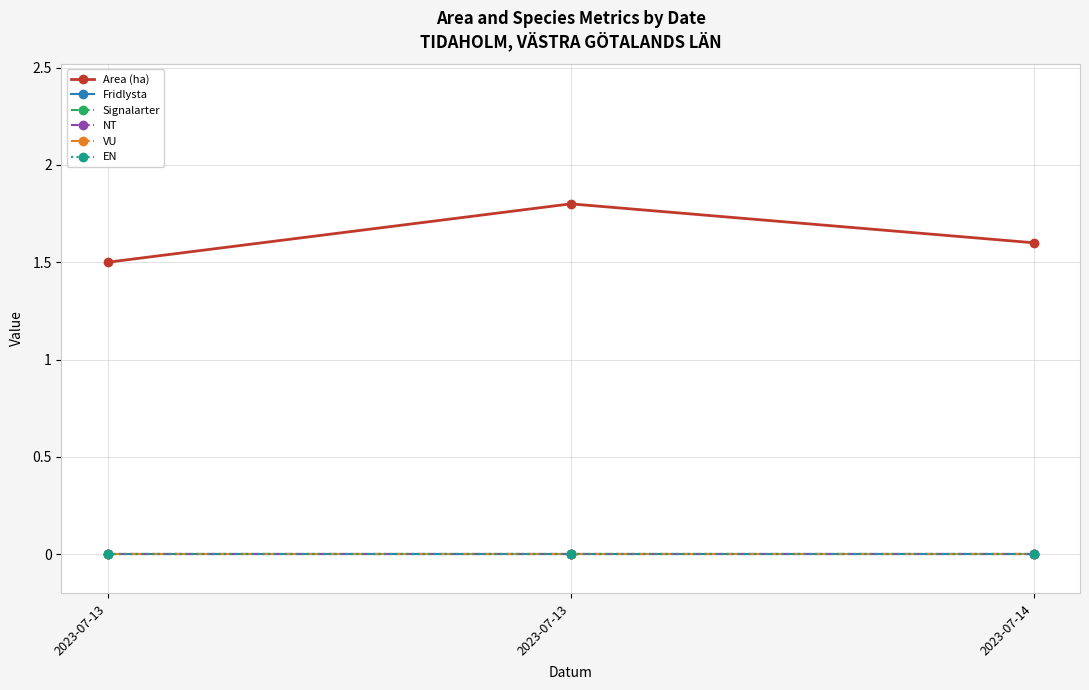

Is this an area chart (filled region under the line)?

No